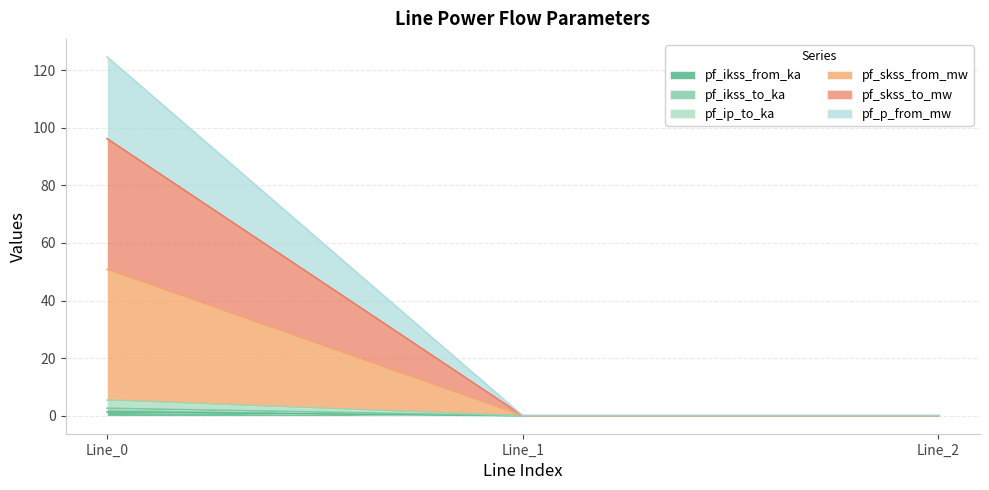

What is the greatest value displayed?

124.6